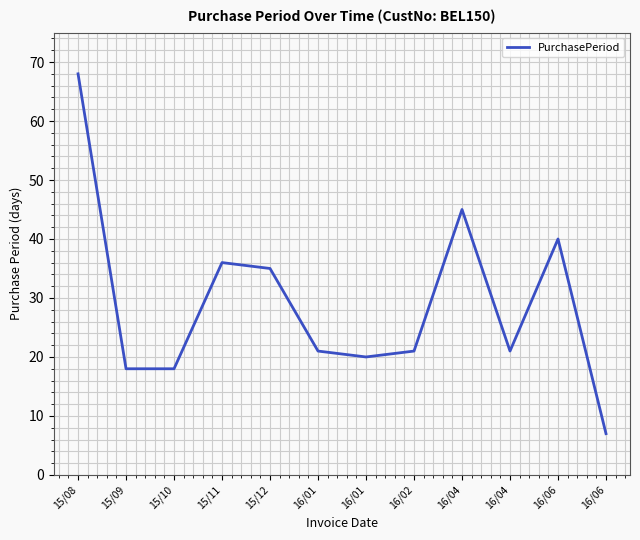

What is the average value?

29